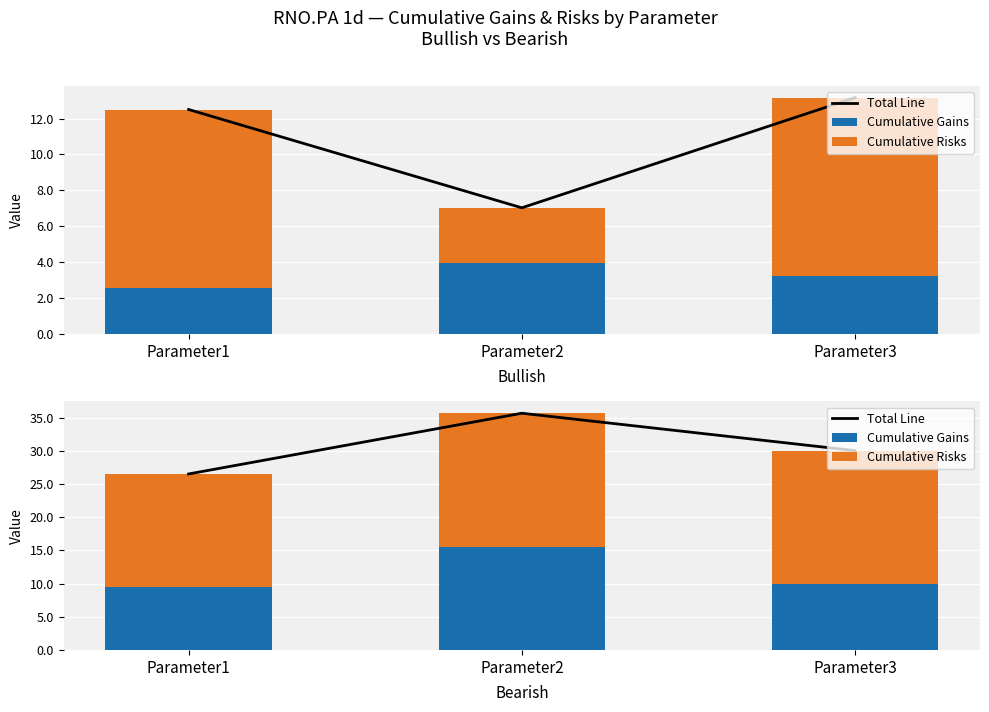

List the series in order of their overall mean, lowest first.

Cumulative Gains, Cumulative Risks, Total Line